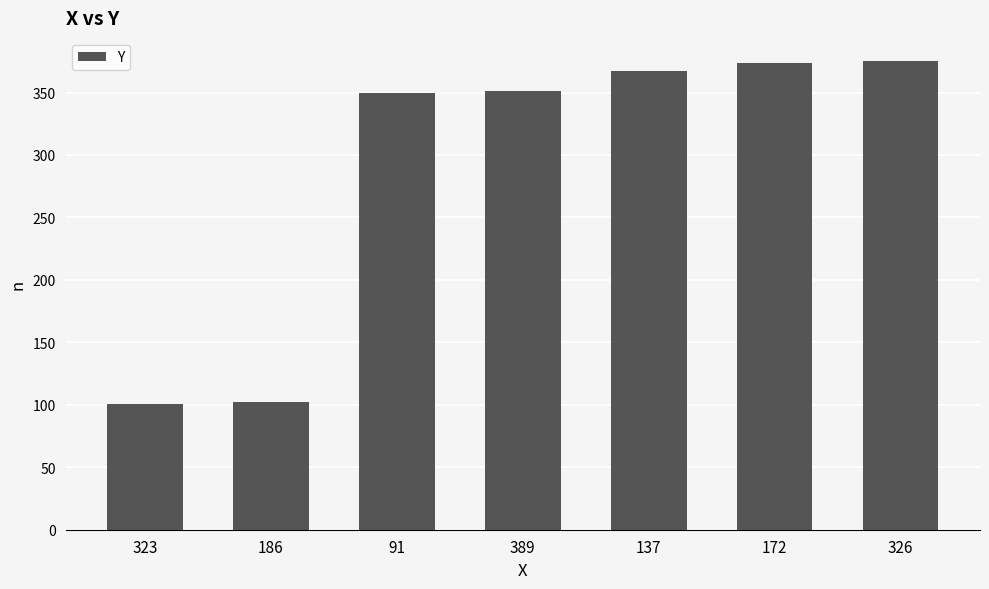

What is the value of the 2nd bar from the left?

102